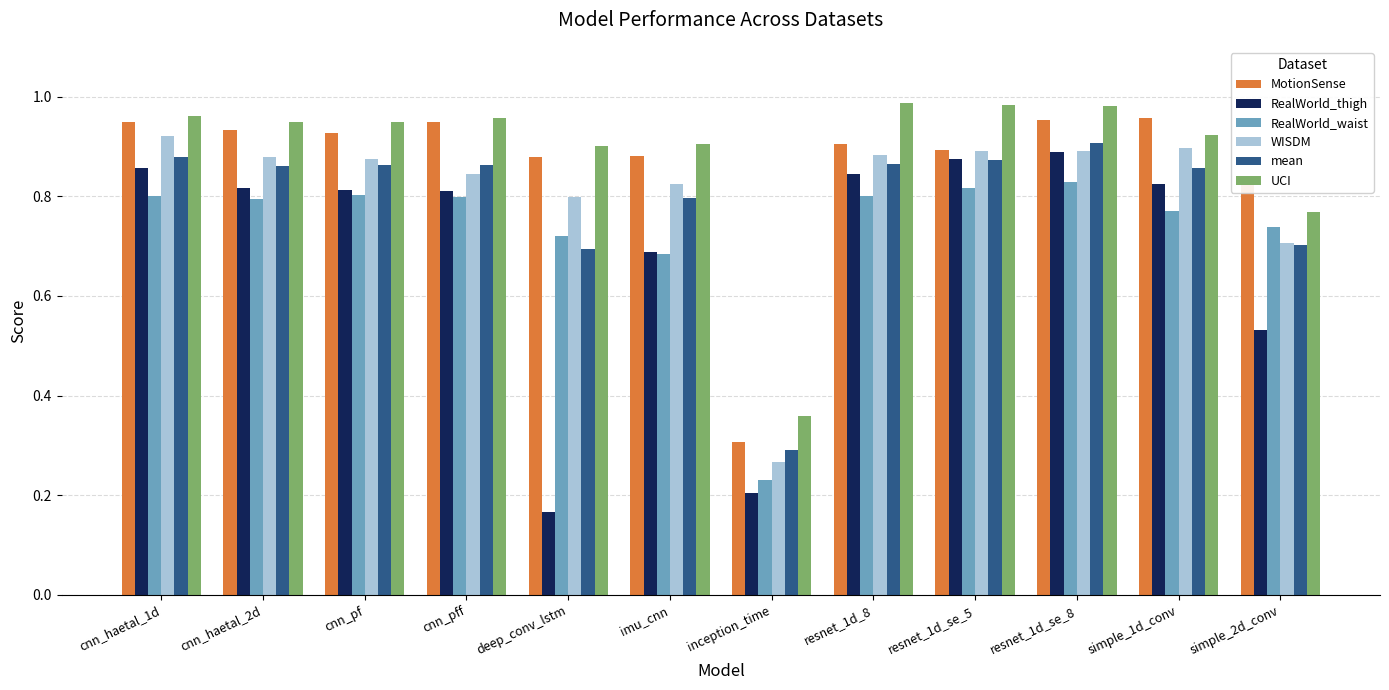

What is the difference between the maximum and minimum values in the mean series?

0.6